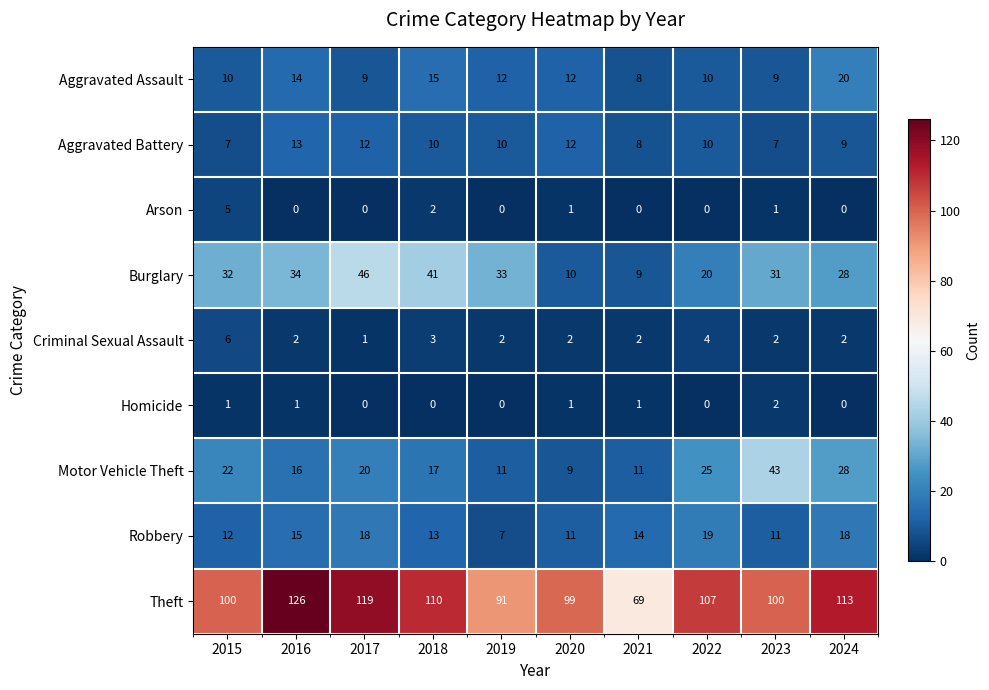

What is the difference between the second highest and minimum values in the Criminal Sexual Assault series?

3